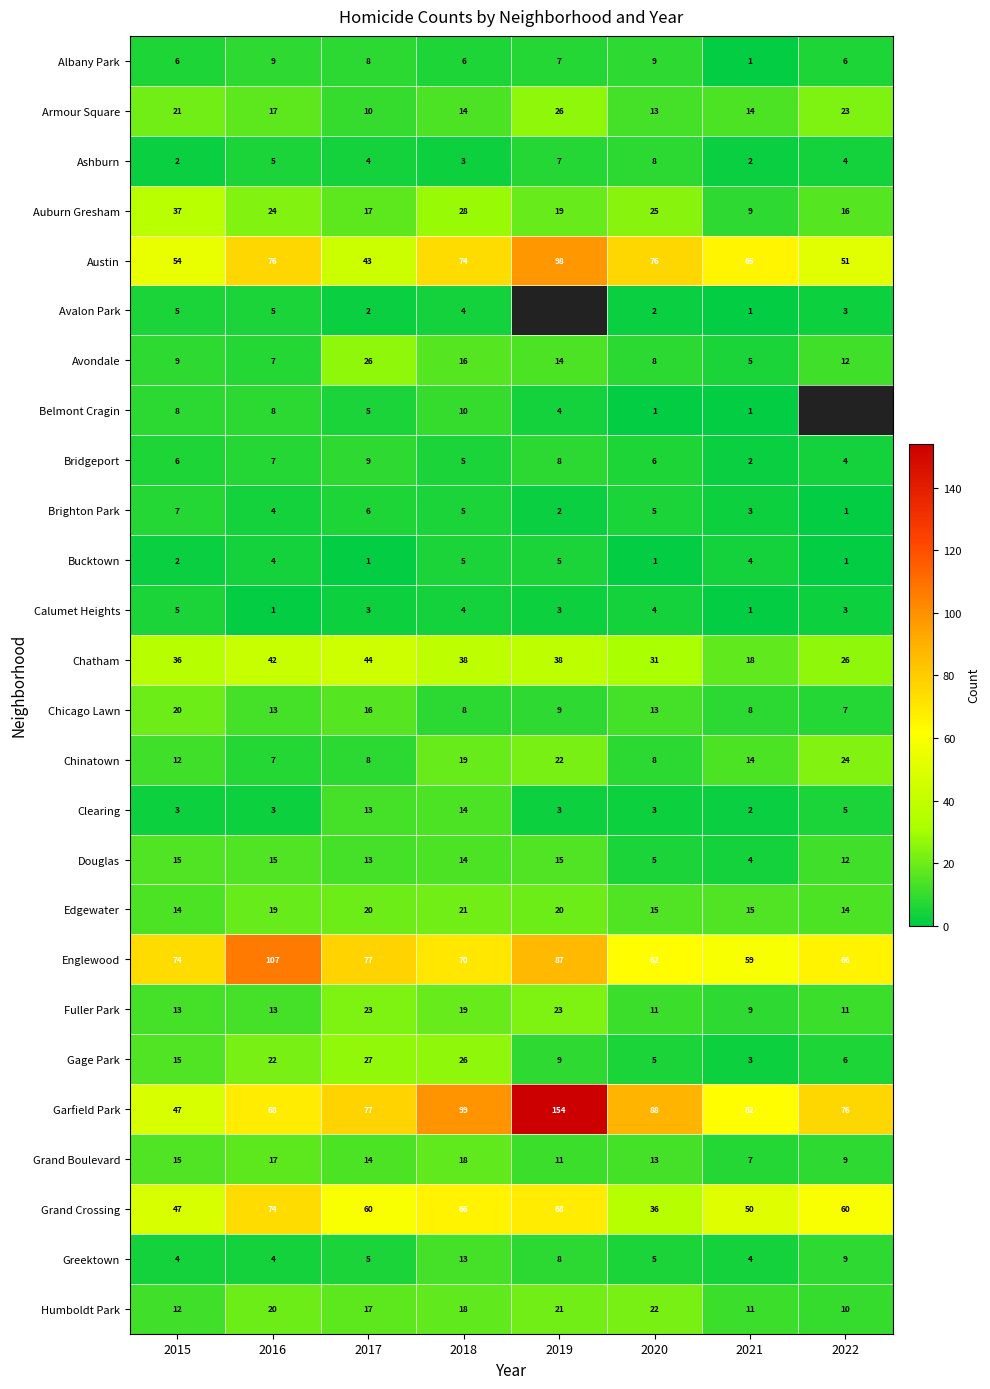

At how many categories does at least one series exceed 75?

6